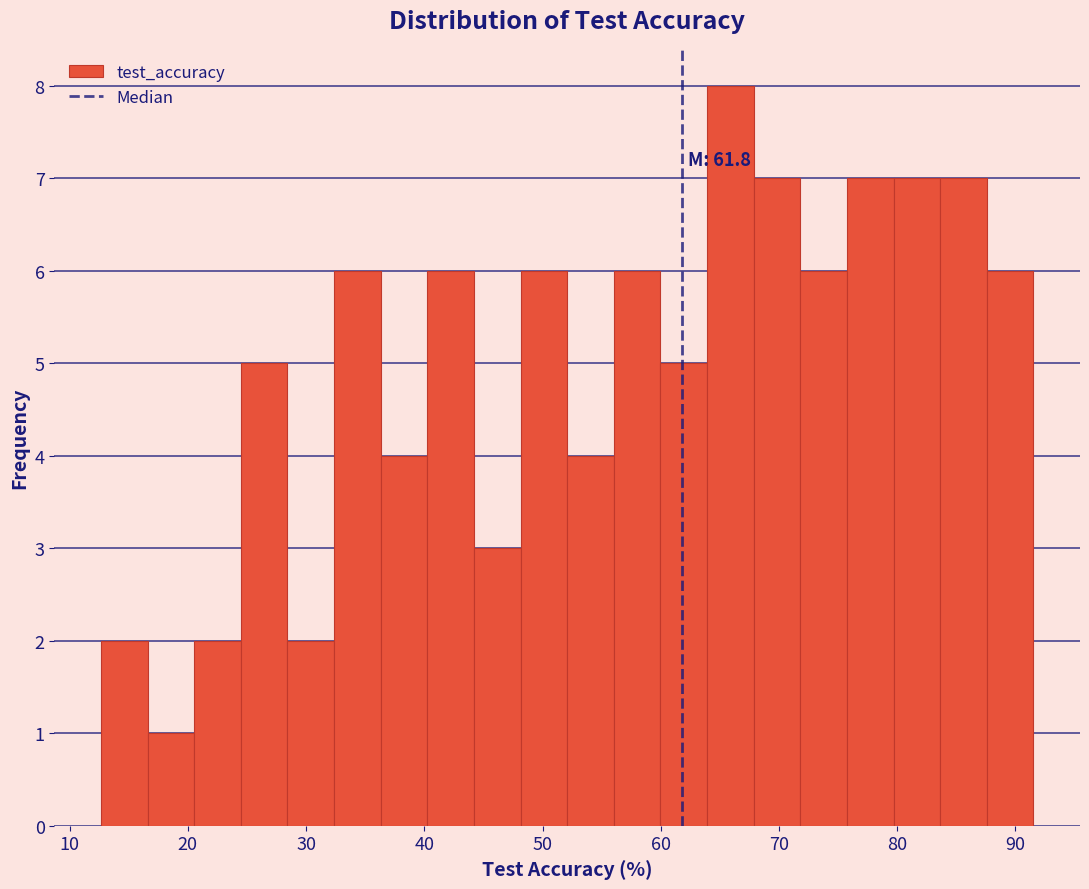

Read against the x-axis, roughly where is the centre of the tallest bar?

66